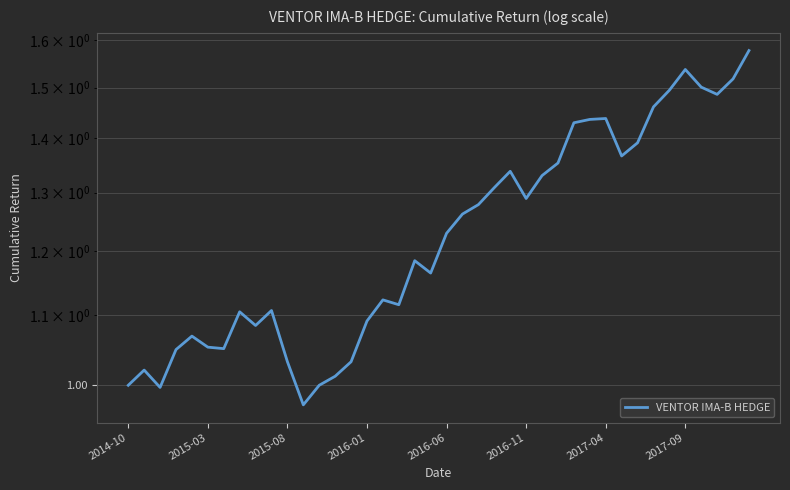

Count the number of values greater than 1.

37